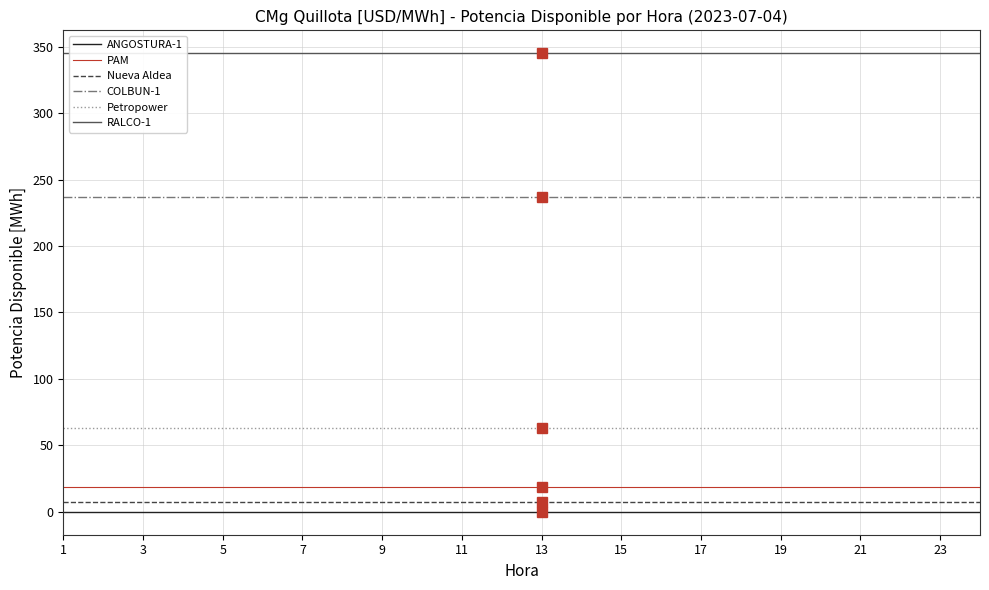

True or false: PAM has a value of 18.4 at 15.

True